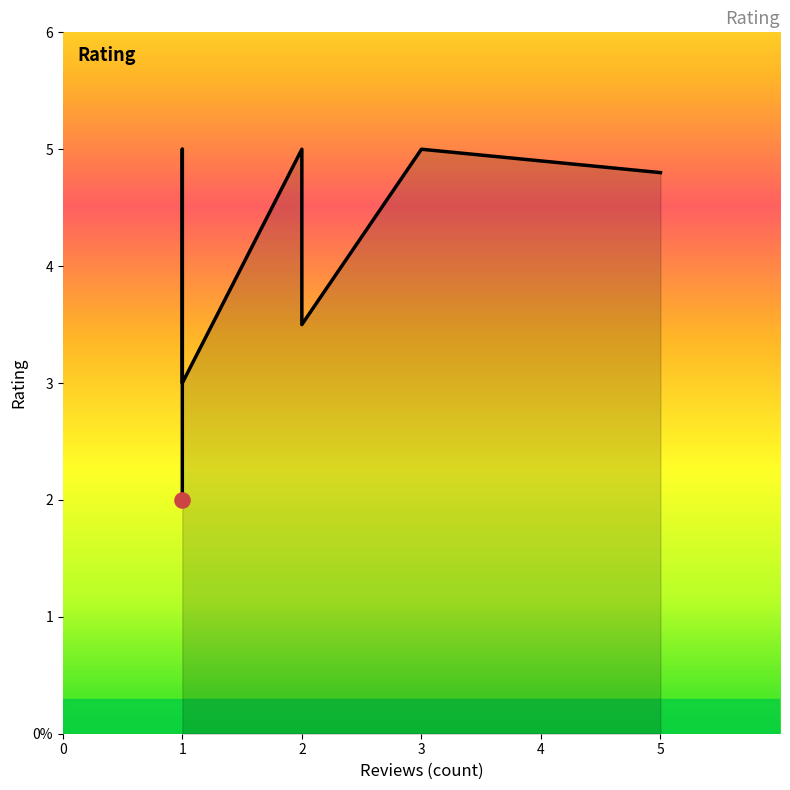

What is the change in value from 1 to 1?

+2.0